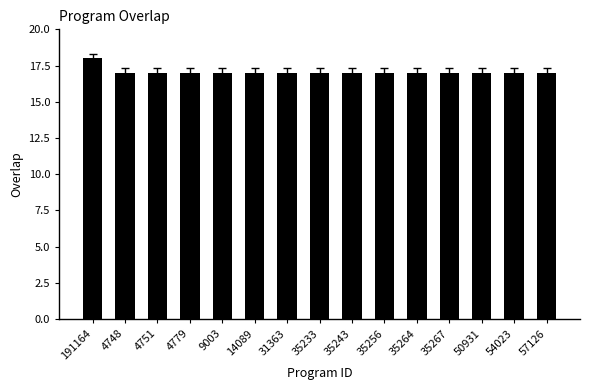

Reading left to right, list all the values displayed in this chart.

191164=18	4748=17	4751=17	4779=17	9003=17	14089=17	31363=17	35233=17	35243=17	35256=17	35264=17	35267=17	50931=17	54023=17	57126=17